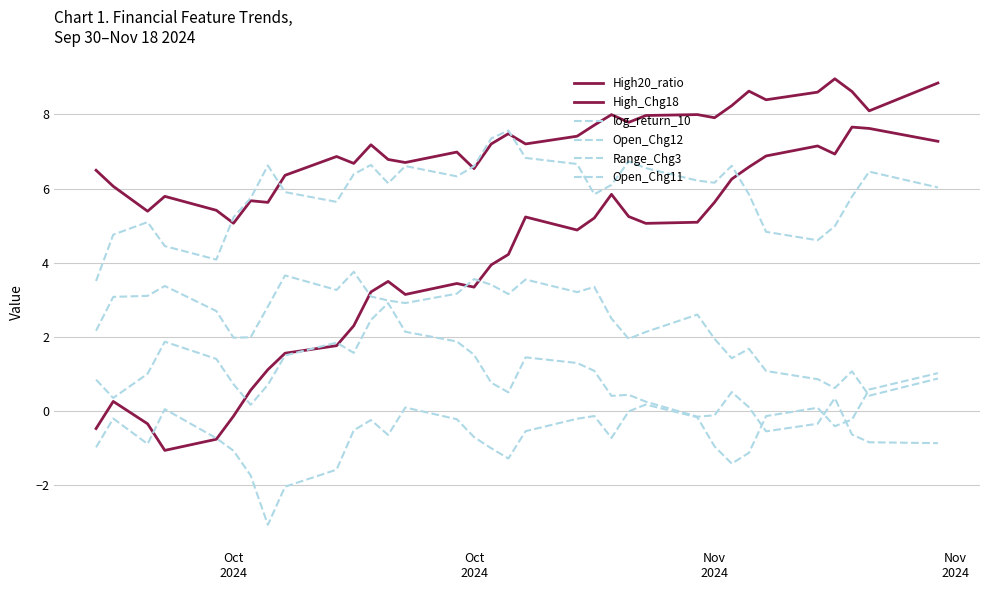

Does the chart display data point markers on the line(s)?

No